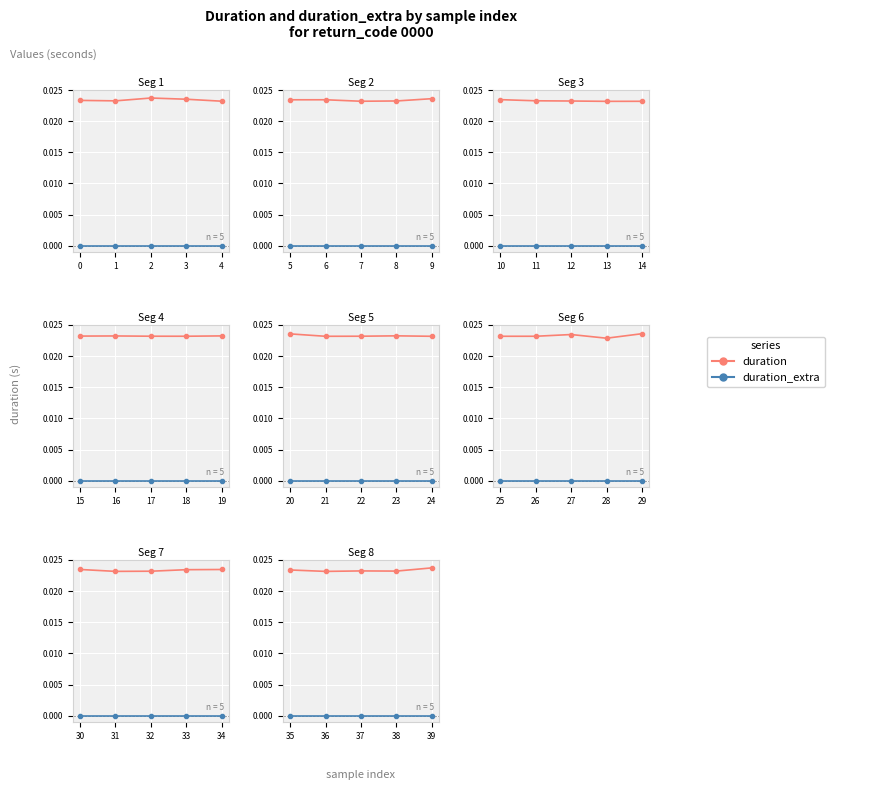

Is the value of duration_extra at 36 greater than the value of duration at 37?

No